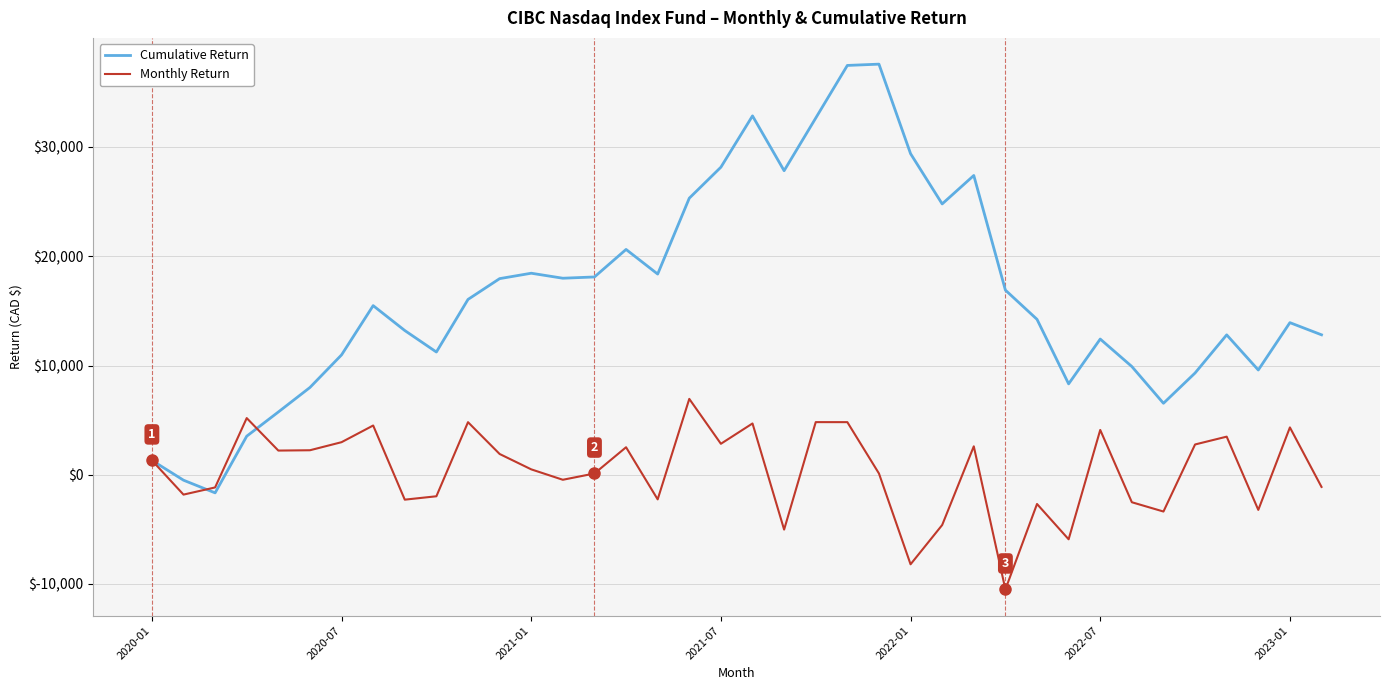

What is the maximum value shown in the chart?

37585.2